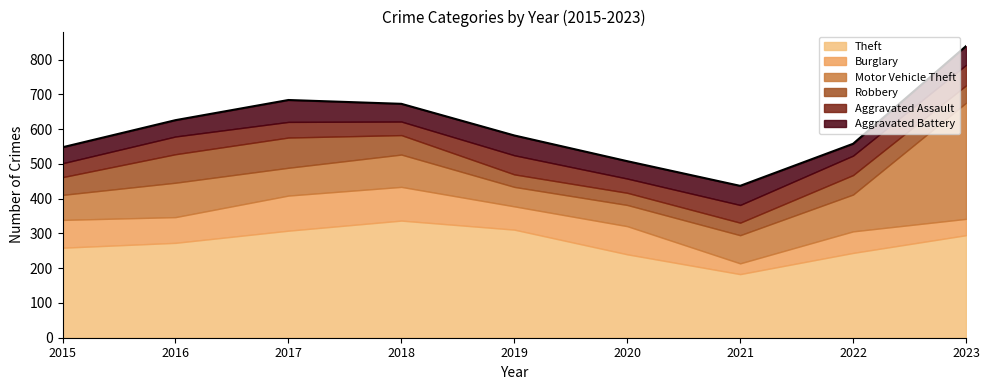

List the series in order of their peak value, highest first.

Theft, Motor Vehicle Theft, Burglary, Robbery, Aggravated Battery, Aggravated Assault